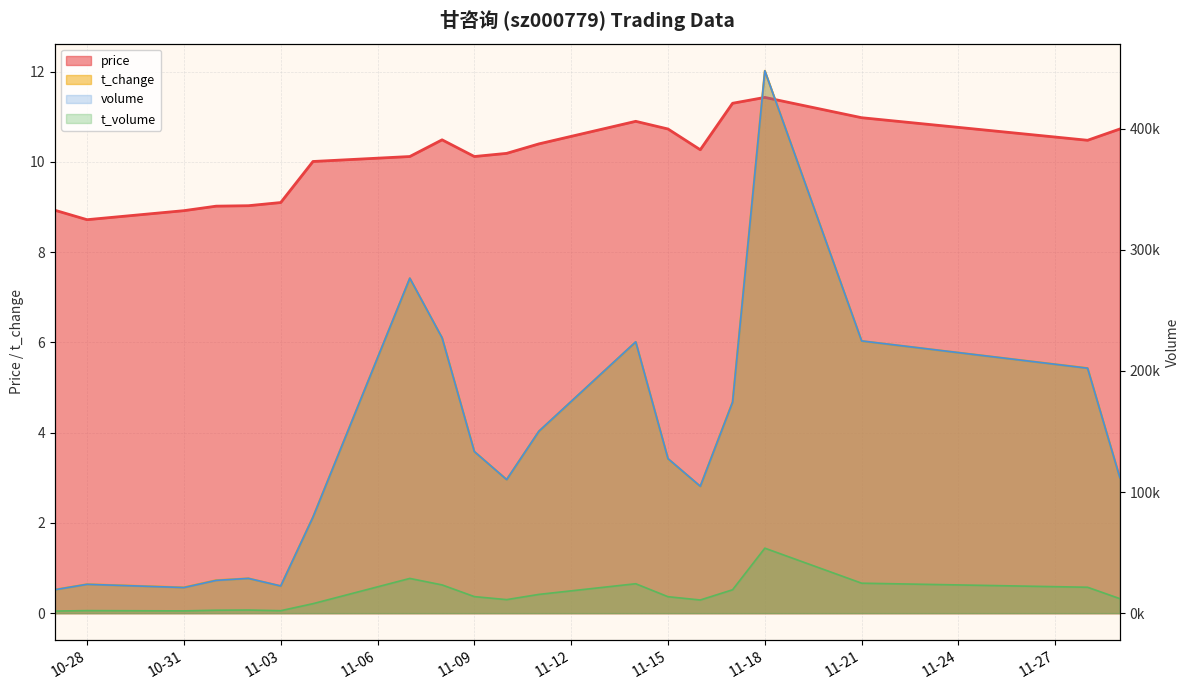

What is the approximate value of volume at 2022-11-14?

224029.0